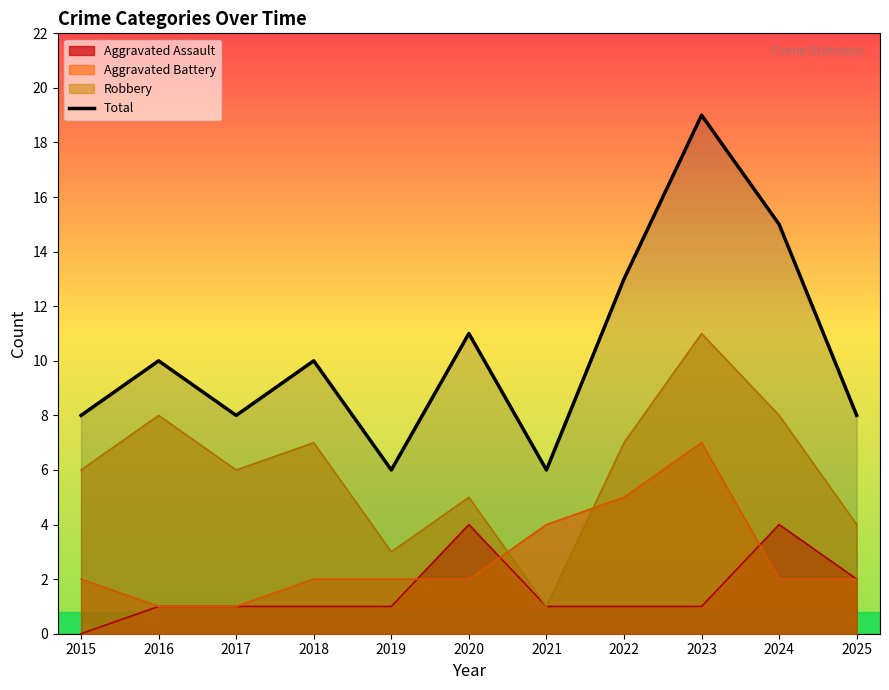

List the labels in order of value, largest first.

2023, 2024, 2022, 2020, 2016, 2018, 2015, 2017, 2025, 2019, 2021